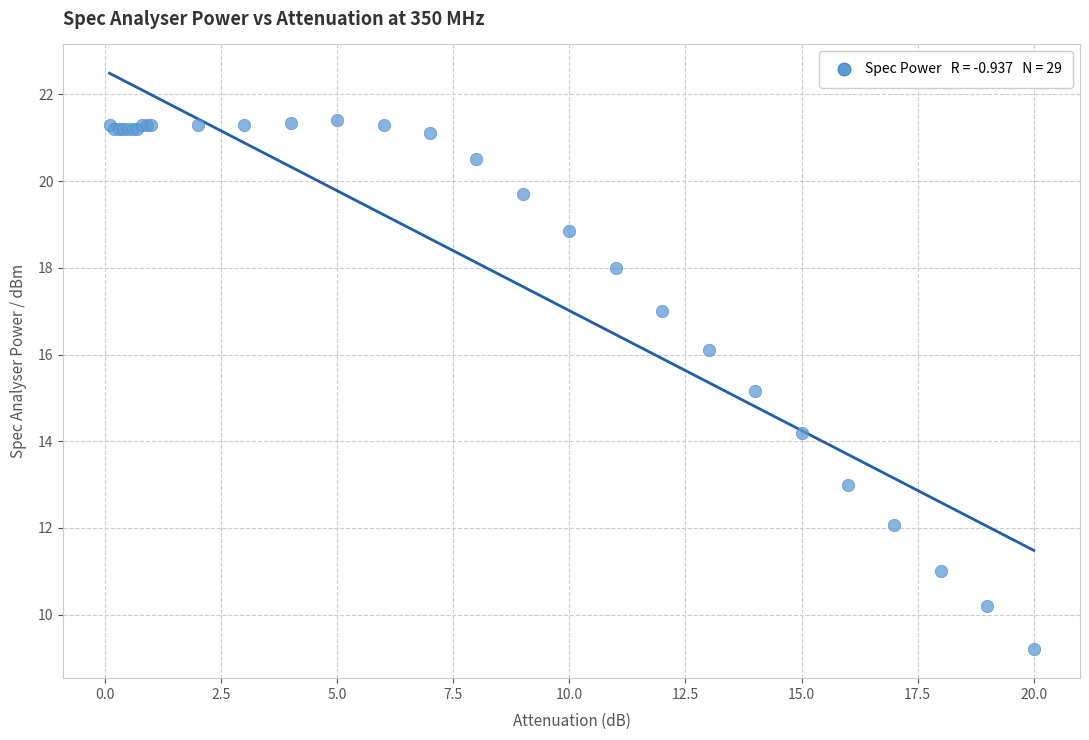

What Y value in the scatter plot is closest to 15?

15.2